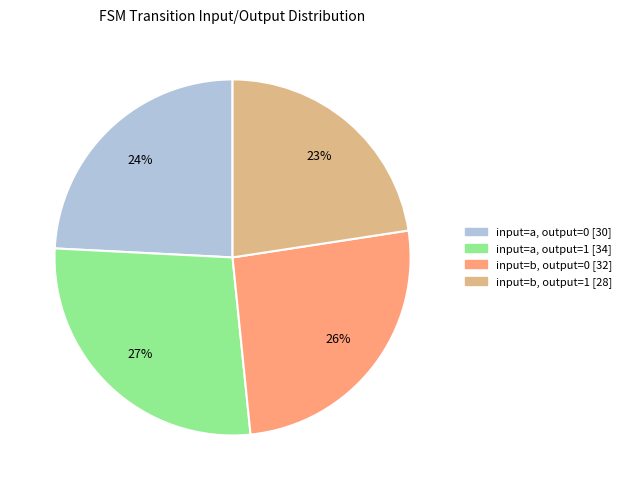

Is there a majority slice in this chart?

No